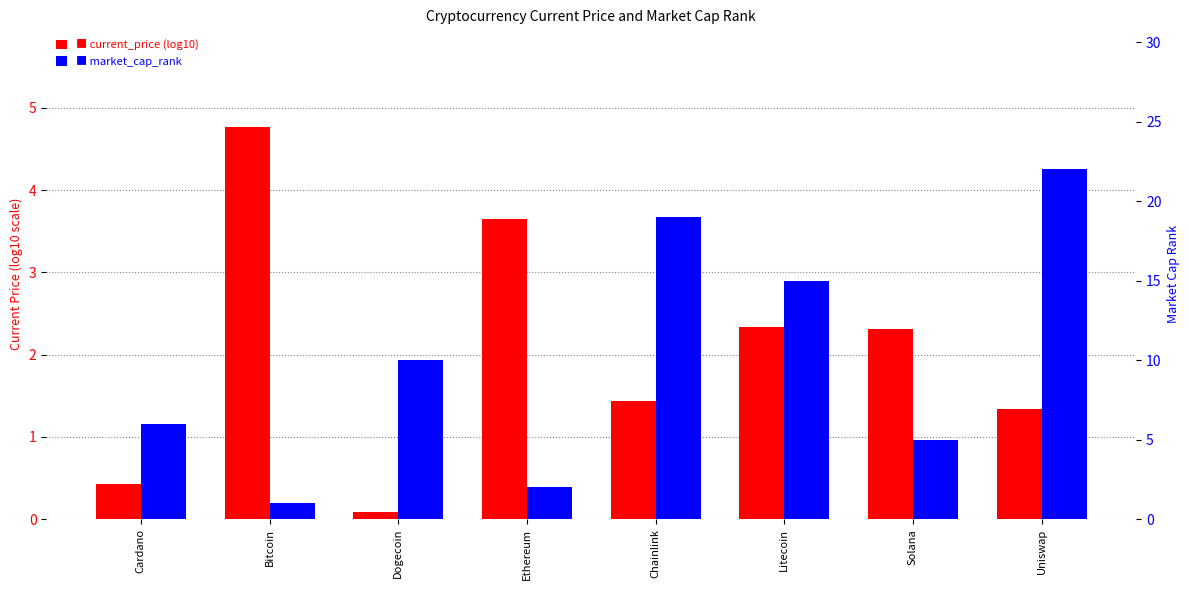

Is it true that current_price (log10) equals 1.3 at Uniswap?

True